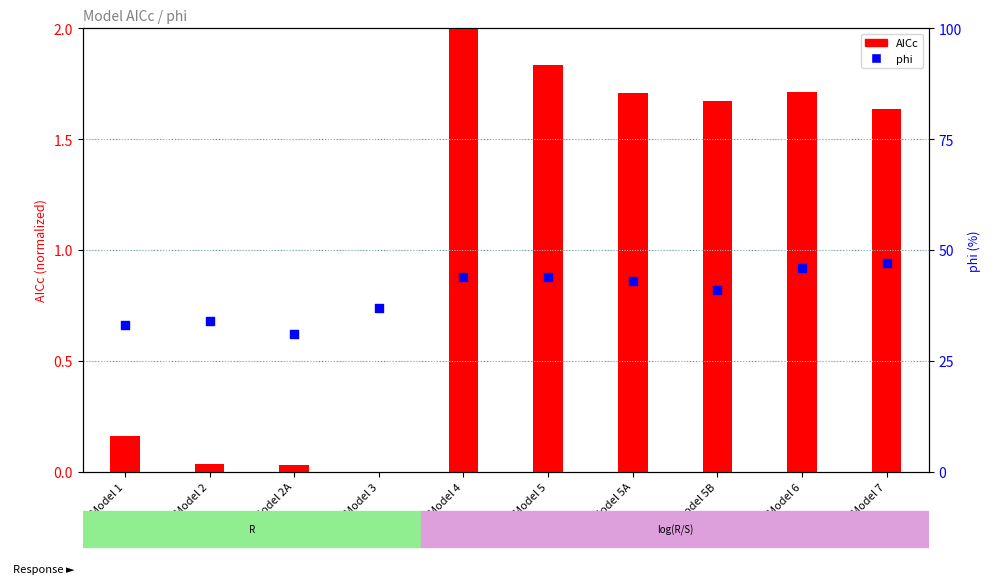

Which series has the widest spread of Y values?

phi